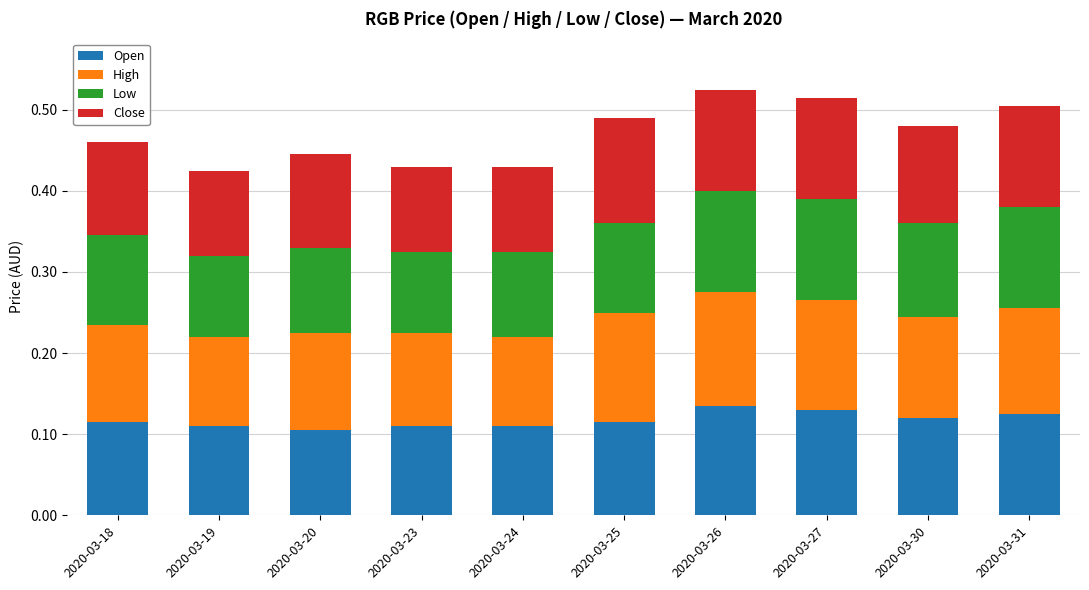

Does the chart contain stacked bars?

Yes